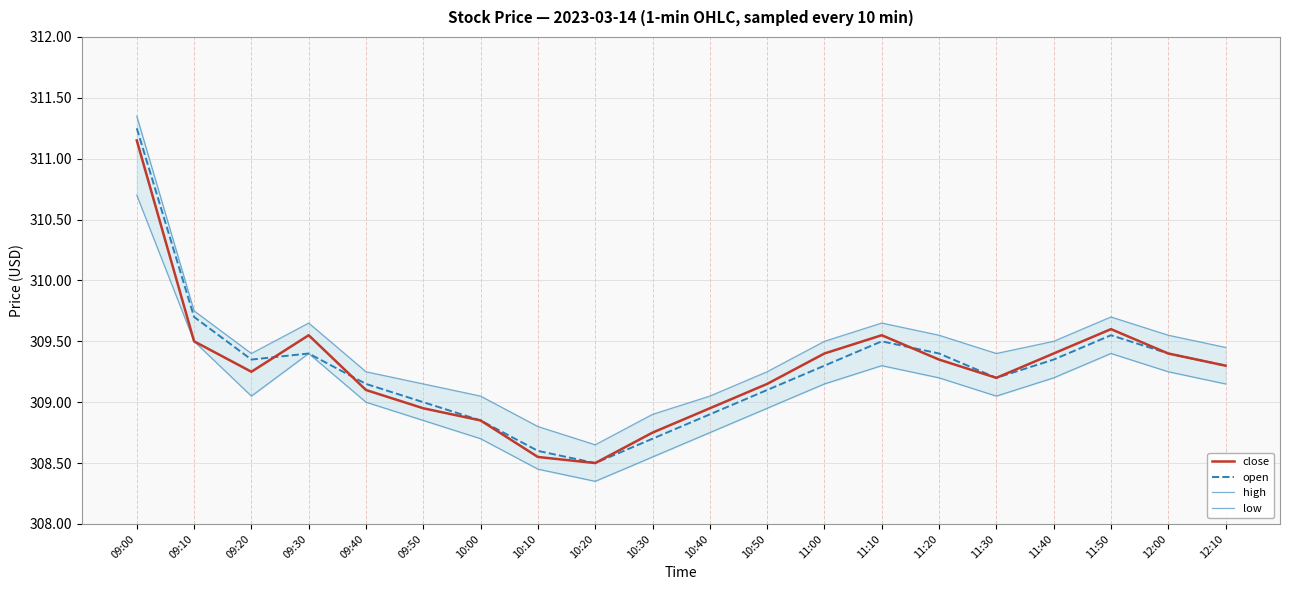

Count the number of categories in the chart.

20